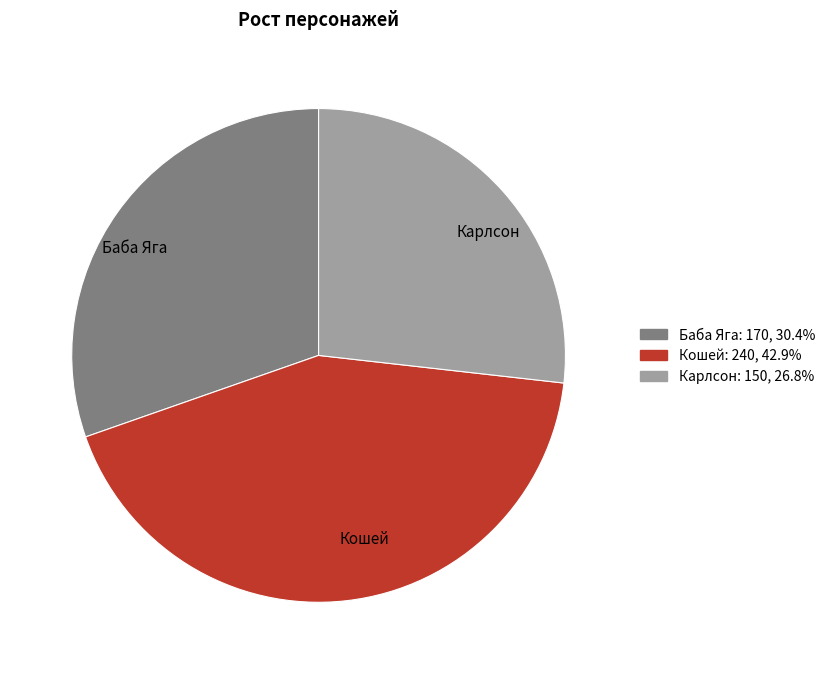

How many segments does this pie chart have?

3